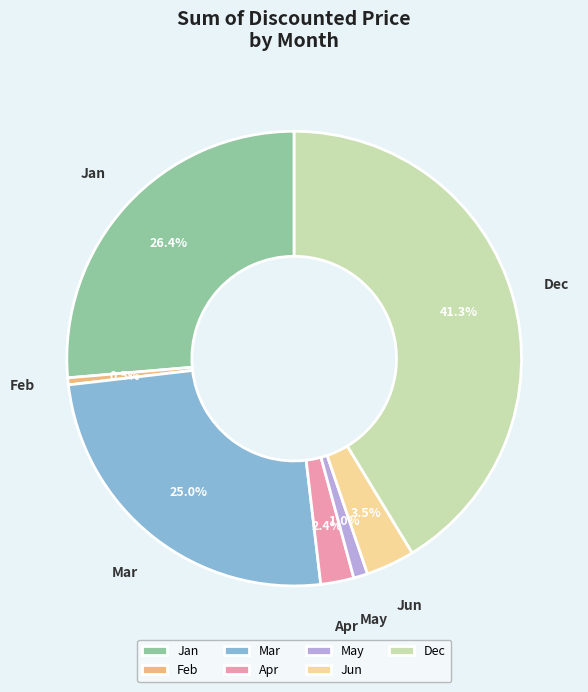

Combined, do Jan and Dec account for over 50%?

Yes